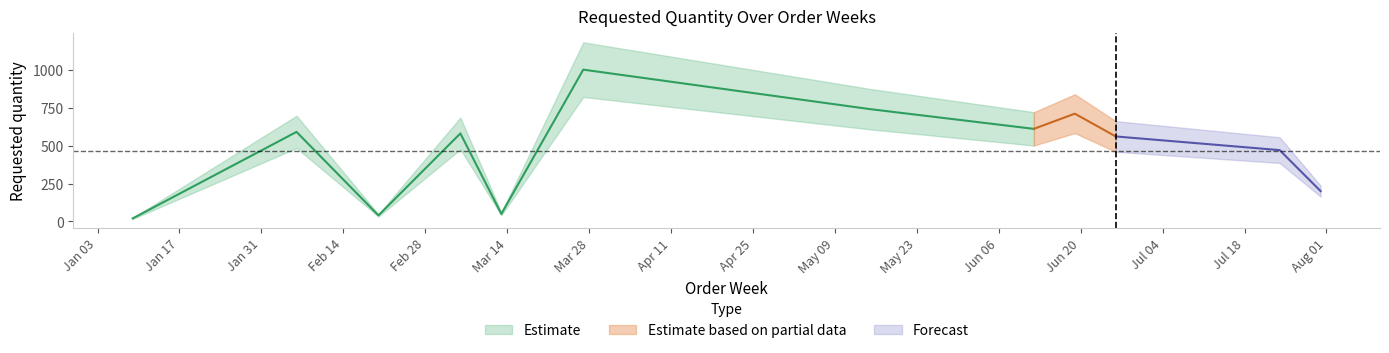

Reading right to left, extract all data points from this chart.

2023-07-31=200	2023-07-24=470	2023-06-26=560	2023-06-19=710	2023-06-12=610	2023-05-15=740	2023-03-27=1000	2023-03-13=50	2023-03-06=580	2023-02-20=40	2023-02-06=590	2023-01-09=20